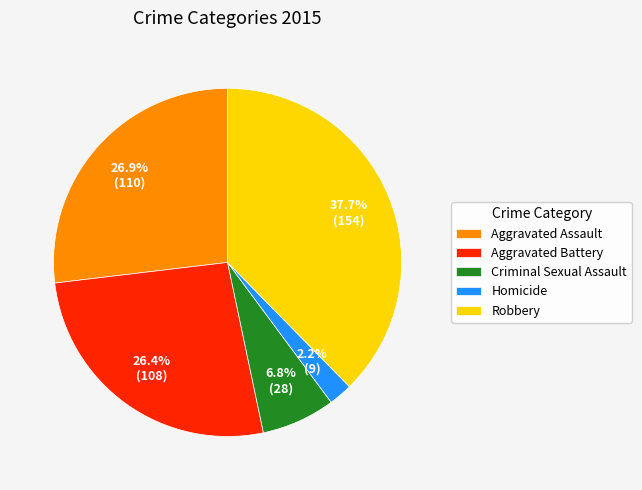

Is there any slice that represents more than half of the pie?

No